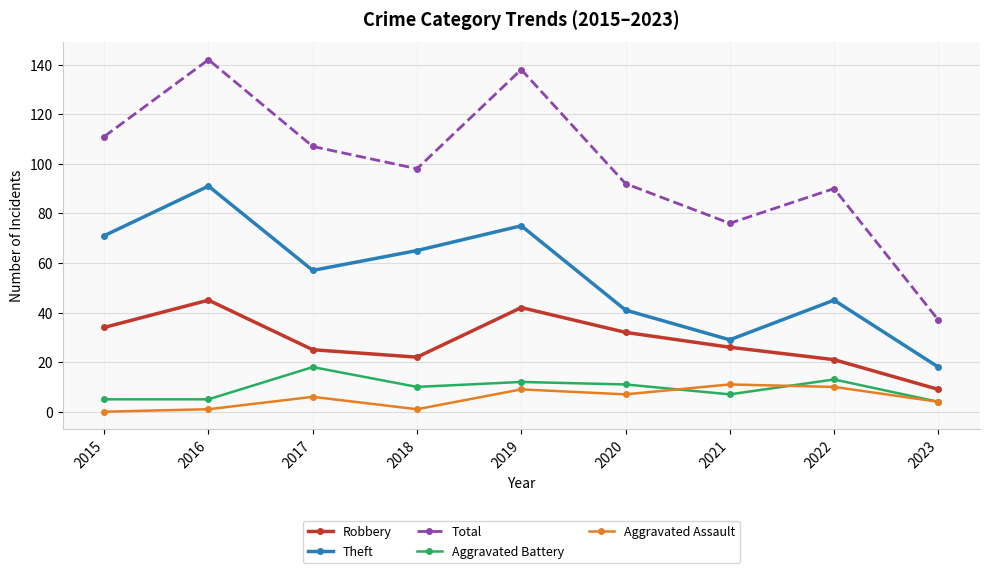

At 2015, list the series in order from largest to smallest.

Total, Theft, Robbery, Aggravated Battery, Aggravated Assault